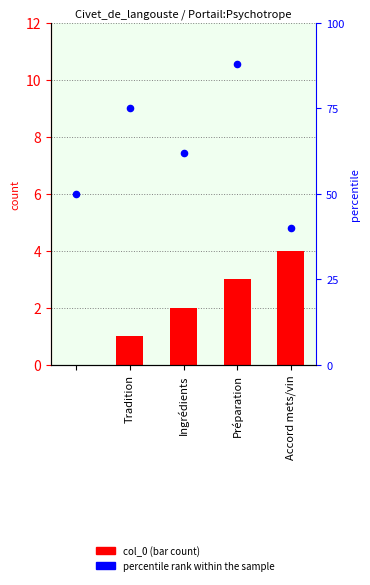

Which series has the largest total across all categories?

percentile rank within the sample